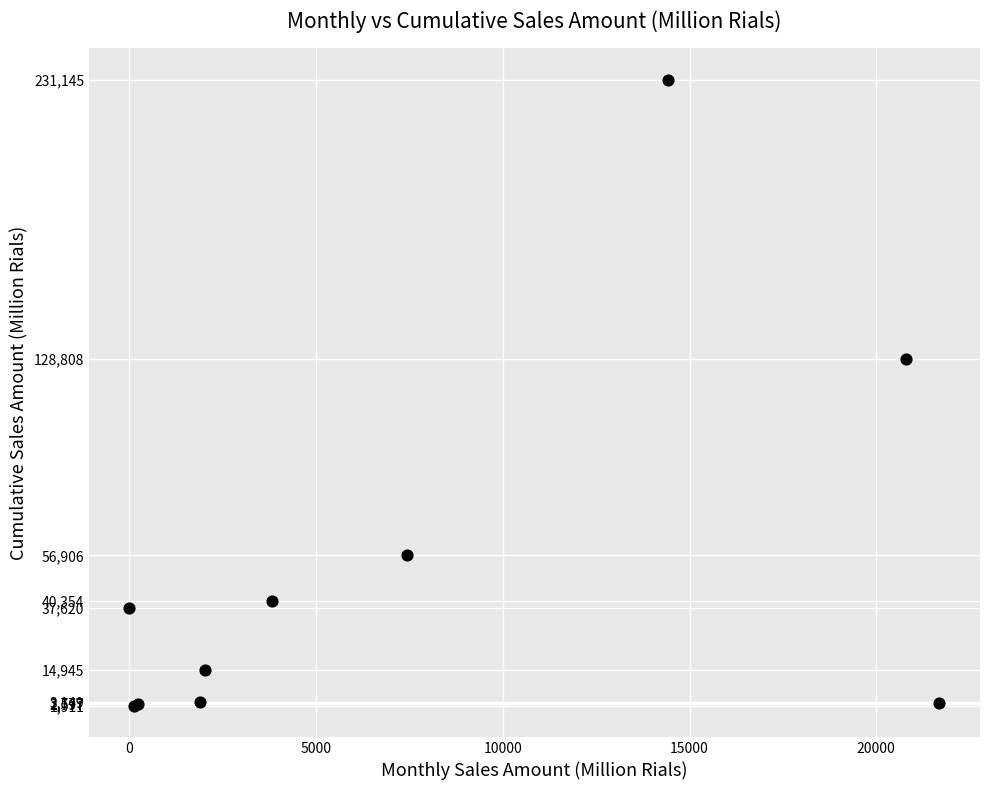

What Y value in the scatter plot is closest to 116528?

128808